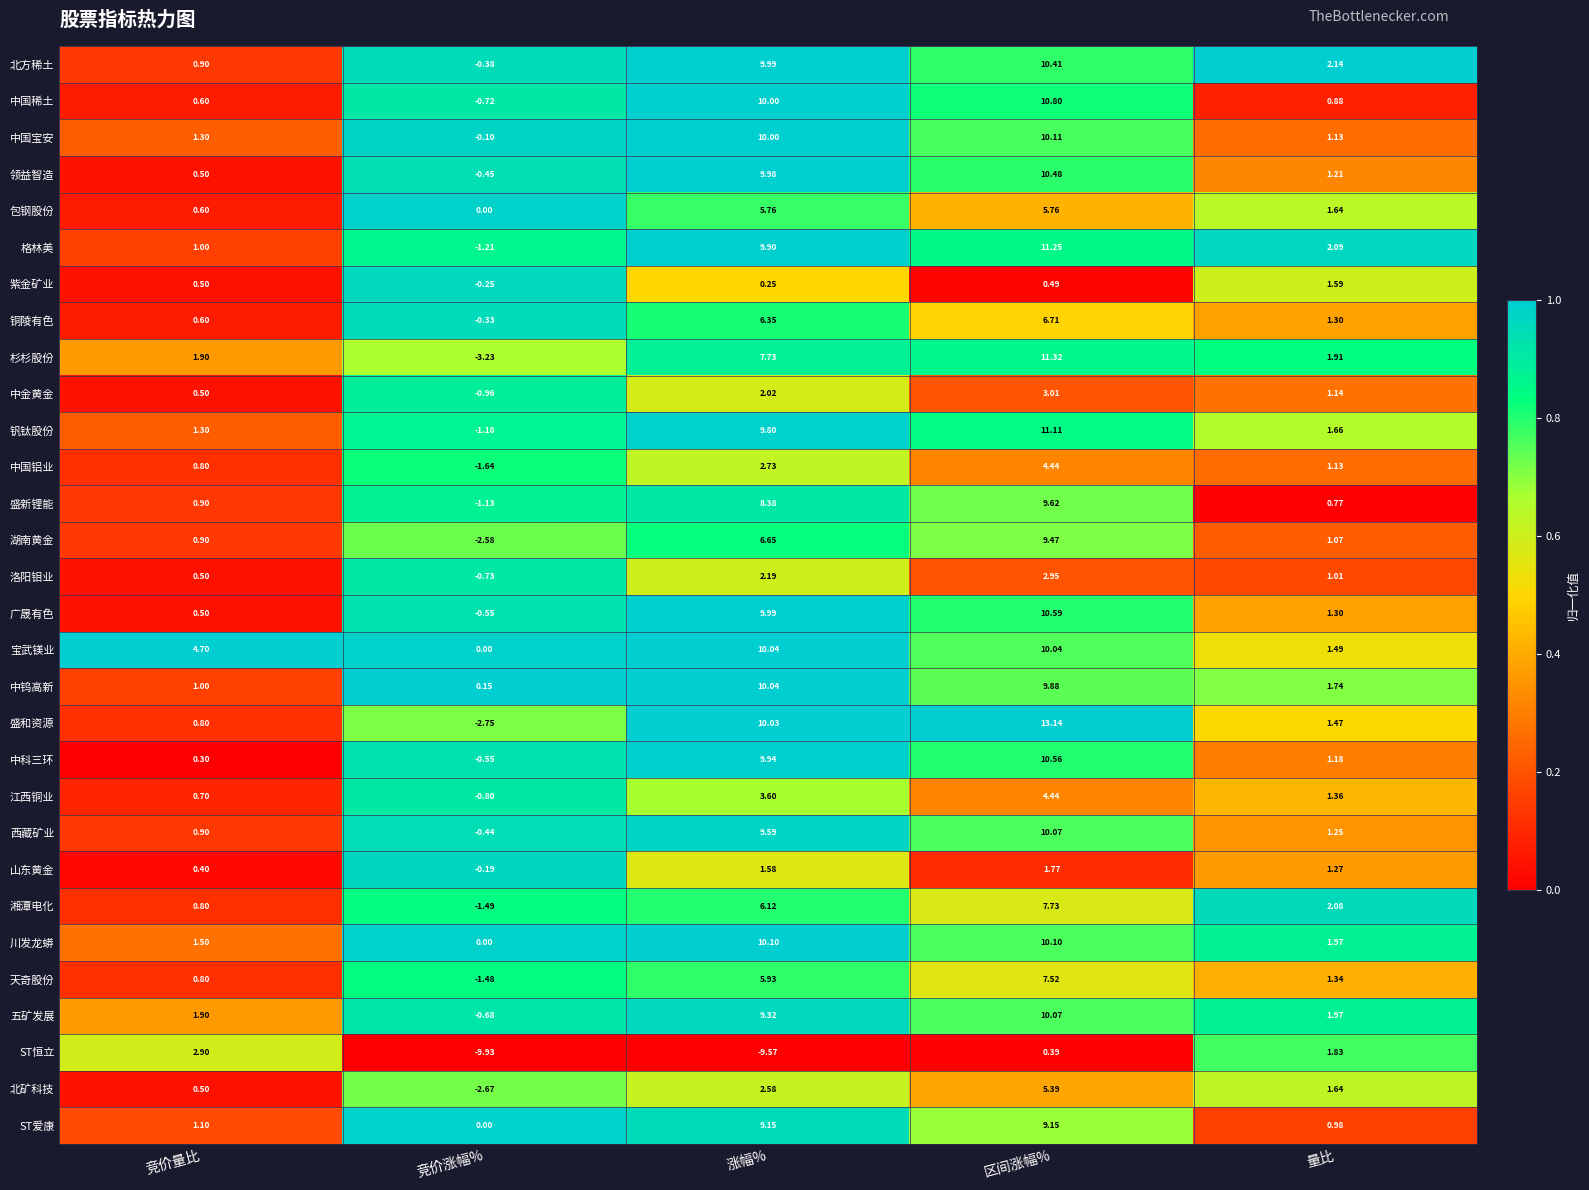

Which series has the largest range (max minus min)?

盛和资源